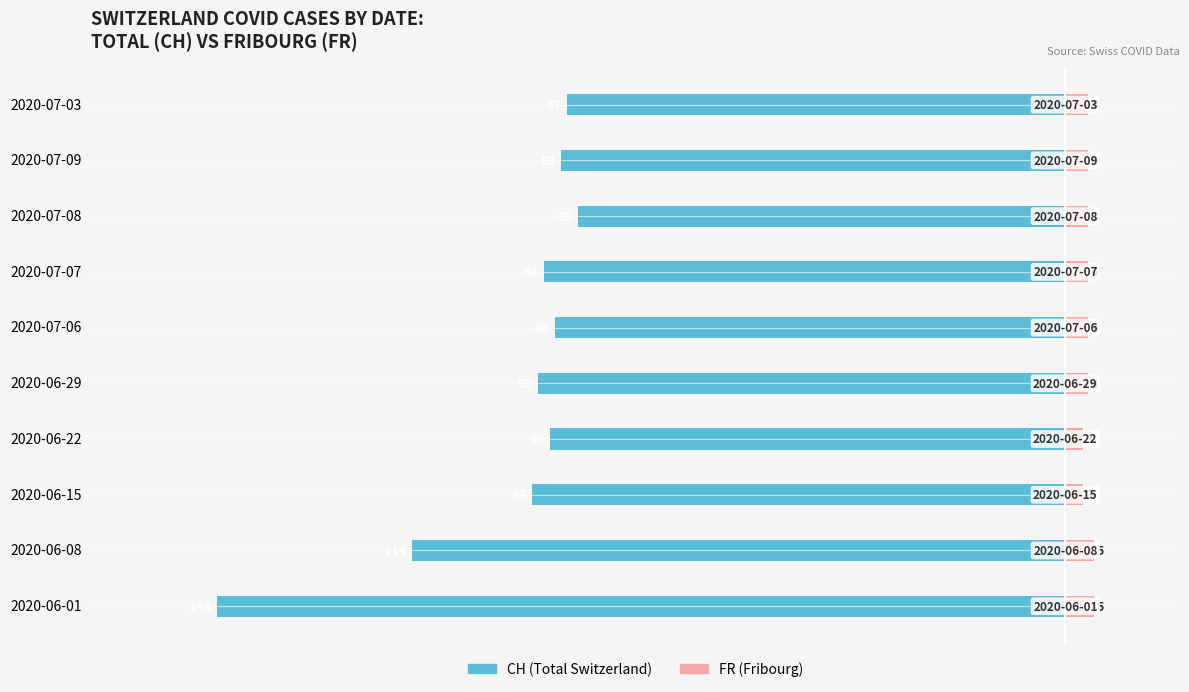

What is the total value across all series at 2020-06-29?

-88